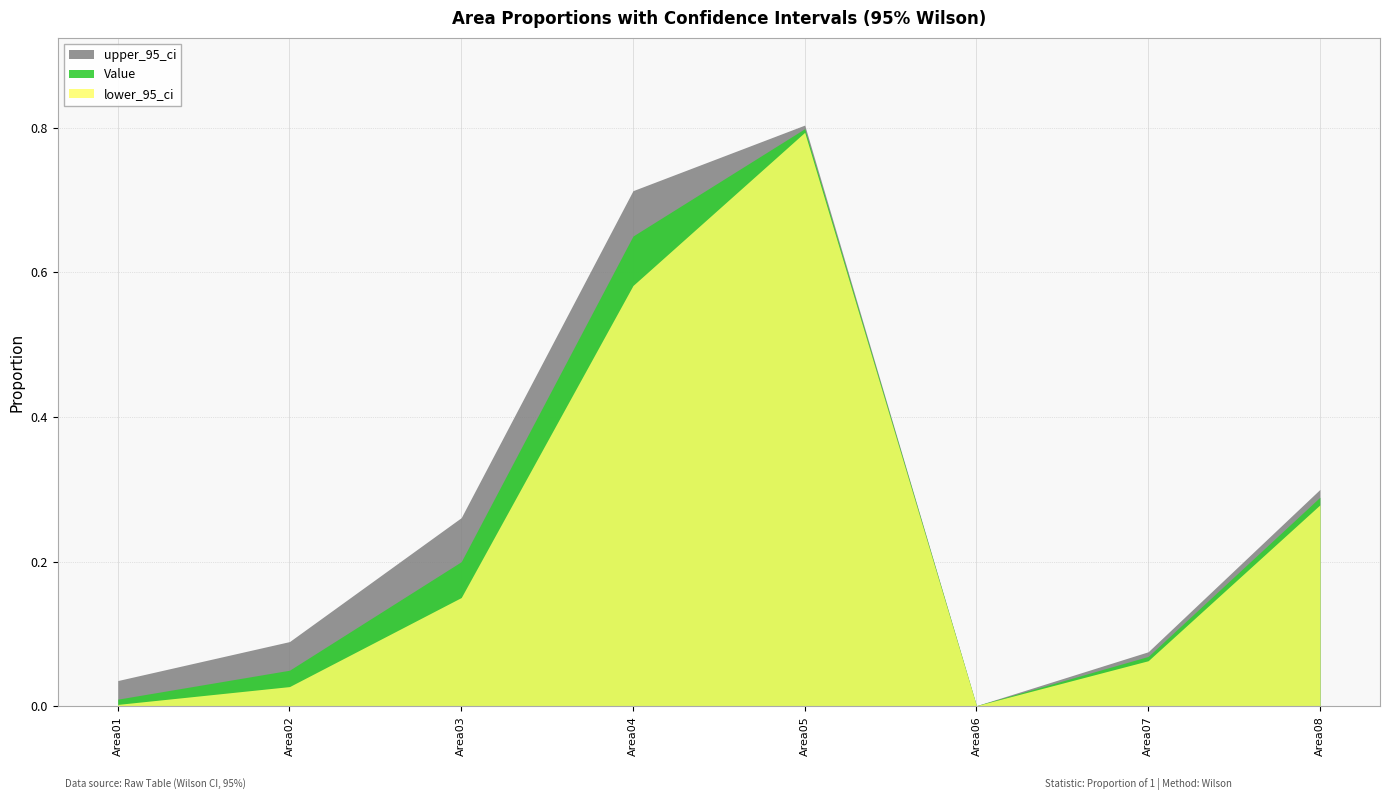

At which category does upper_95_ci reach its first local valley?

Area06